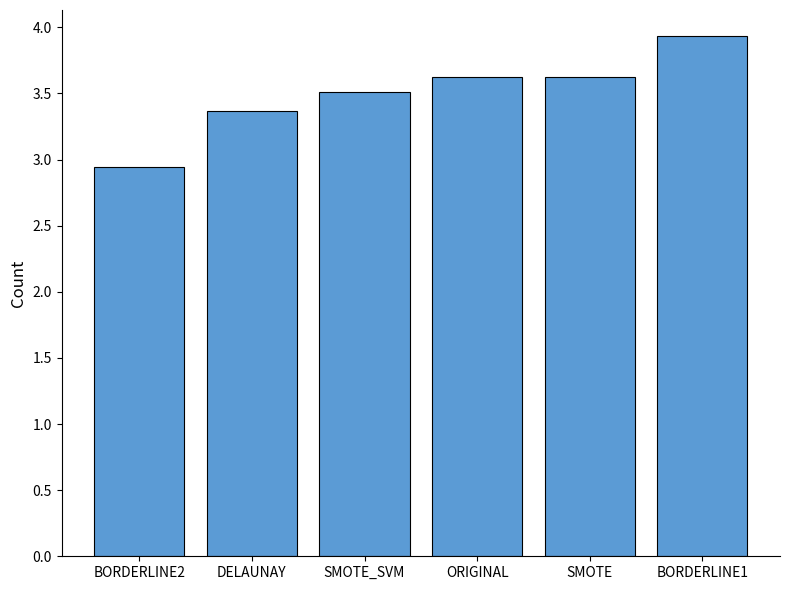

At which label does the data first exceed 3?

DELAUNAY